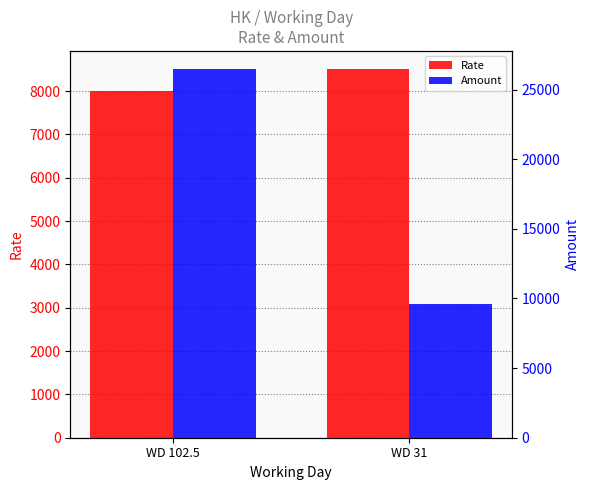

How many data points does each series have?

2